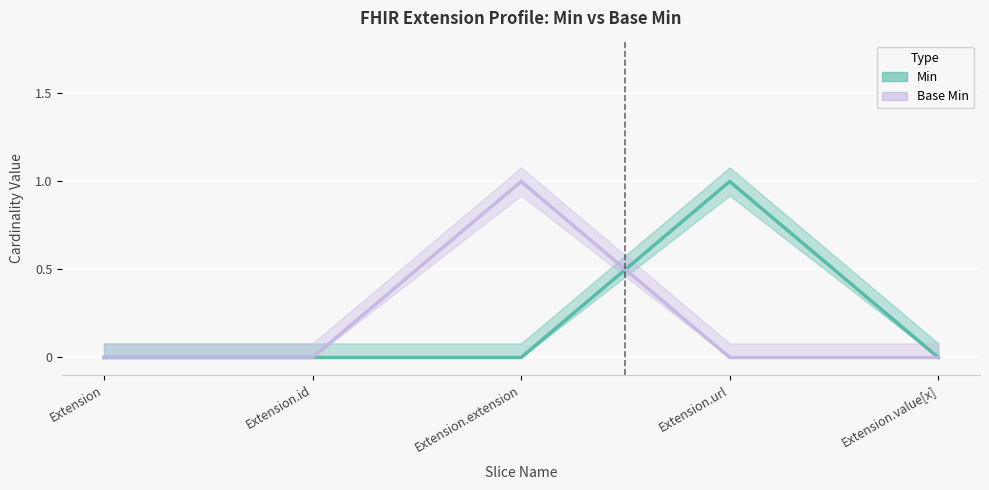

What is the value of the Base Min point at the 3rd from the left?

1